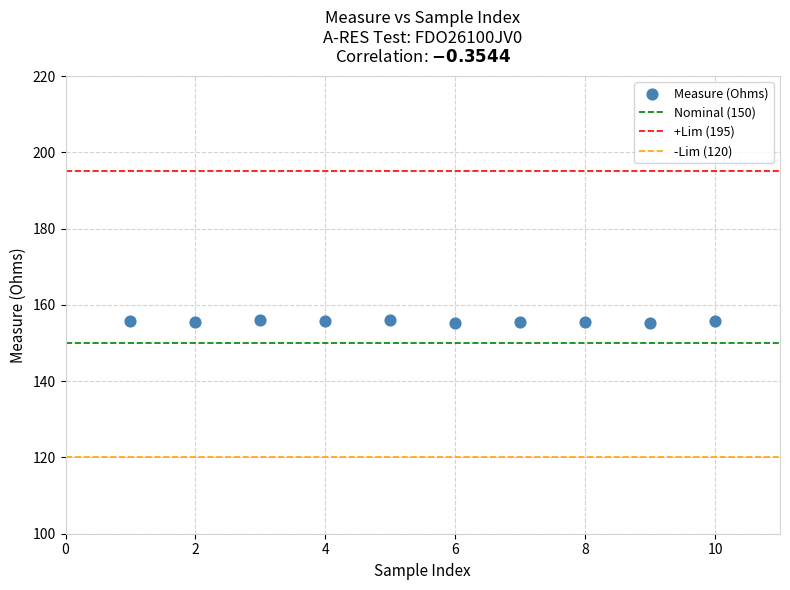

What is the range of Y values (max minus min)?

0.9